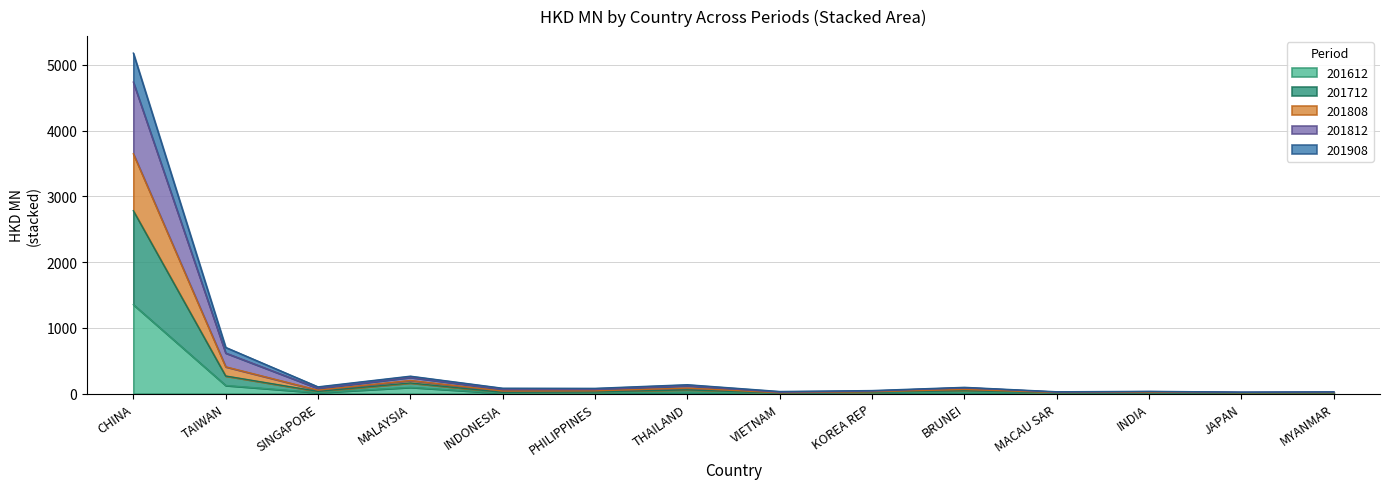

What position from the left is THAILAND?

7